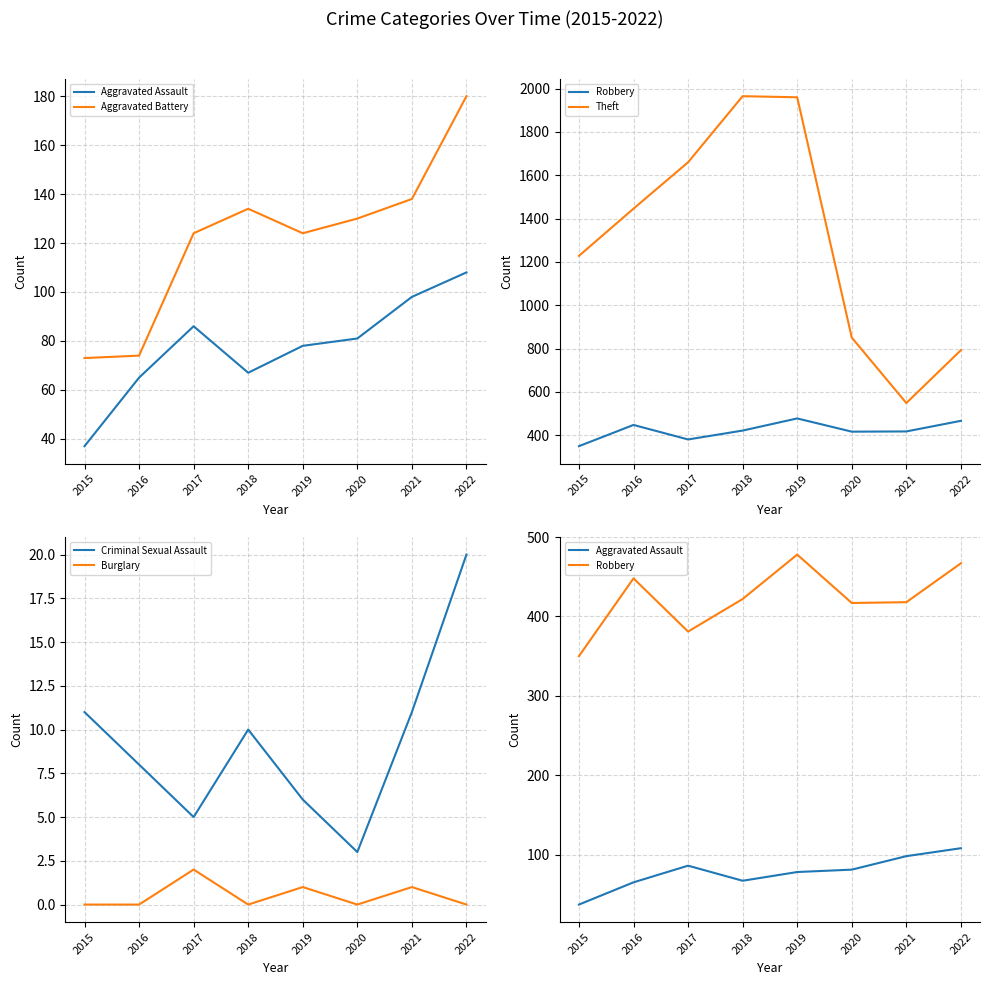

How many interior local peaks does the Theft series have?

1